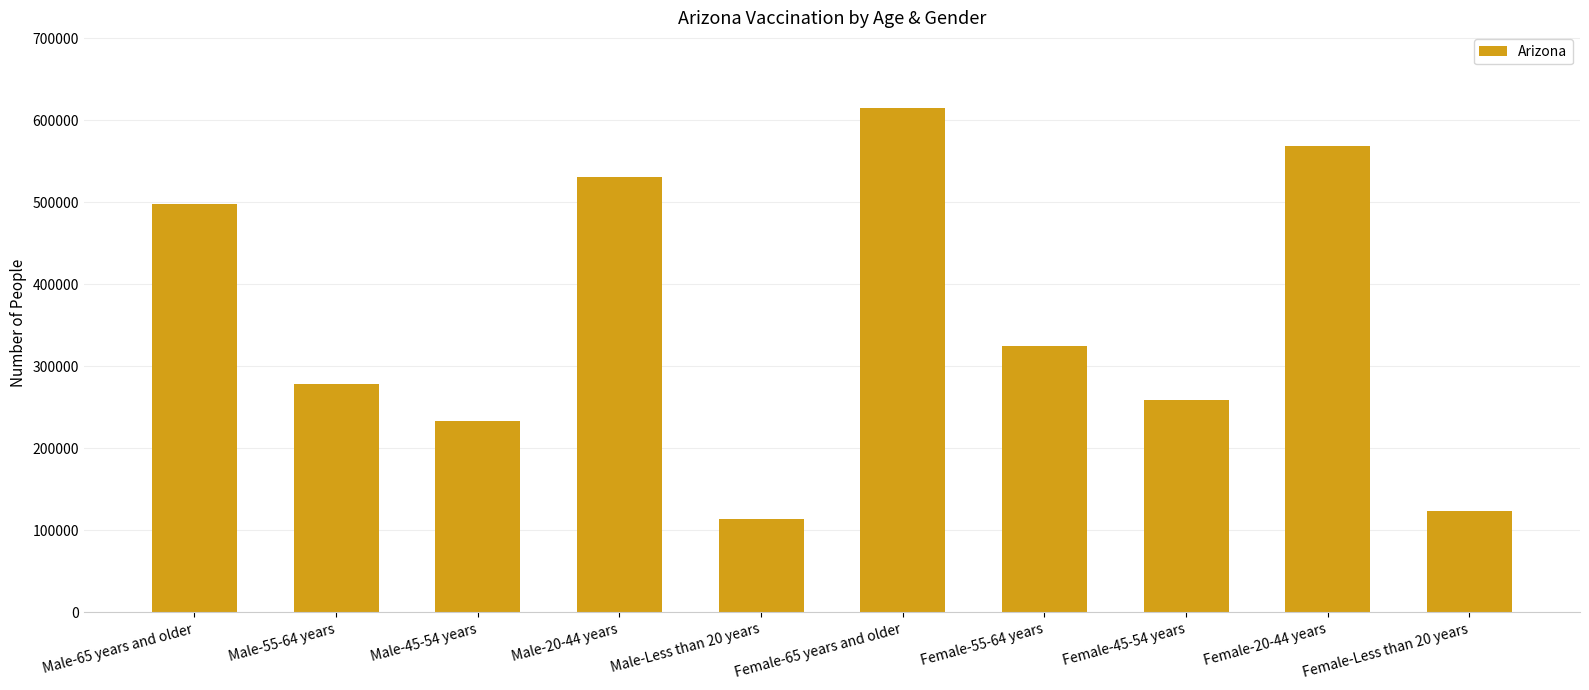

What is the label of the 6th bar from the left?

Female-65 years and older